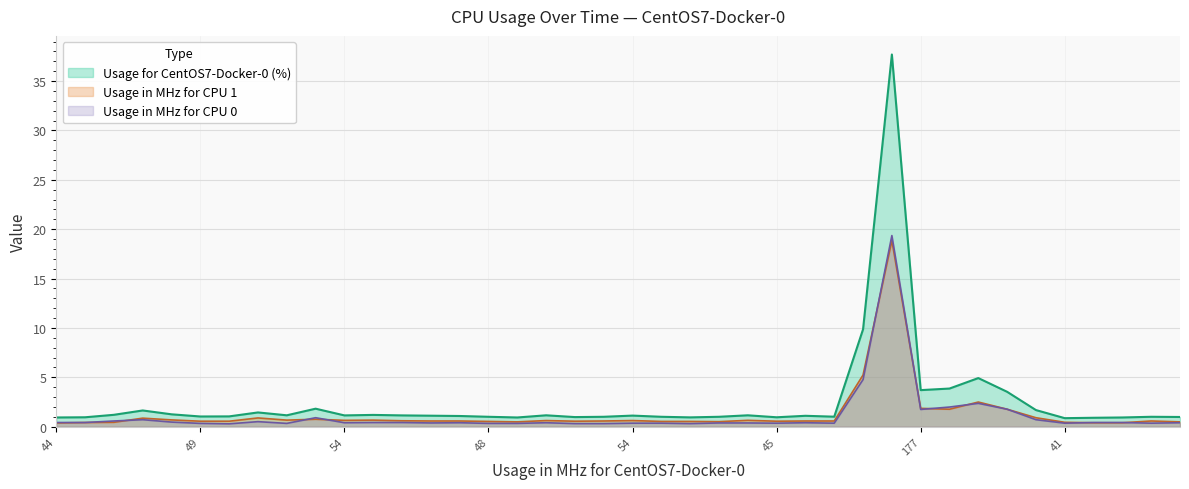

At which label does Usage in MHz for CPU 0 reach its minimum?

49